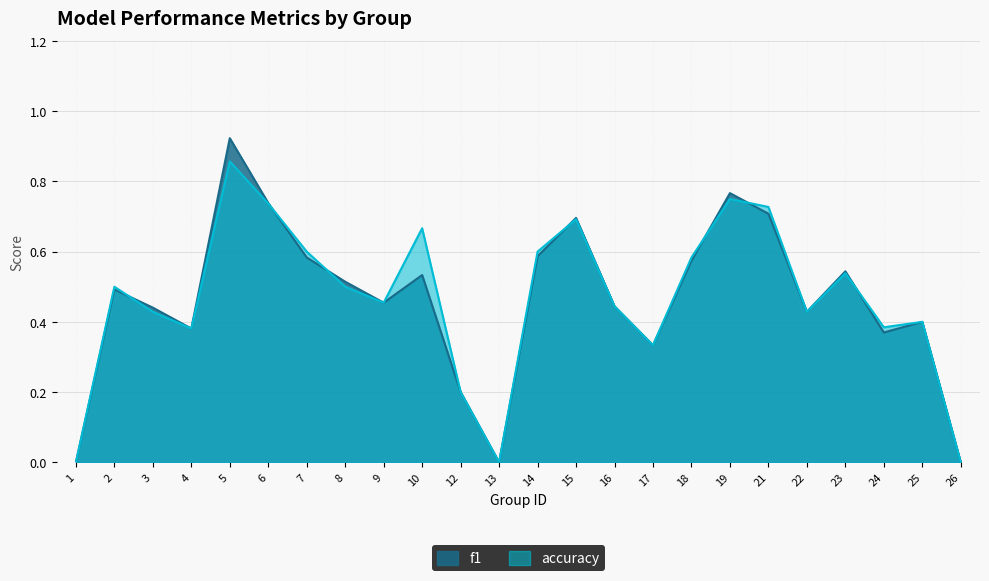

How many data points does each series have?

24